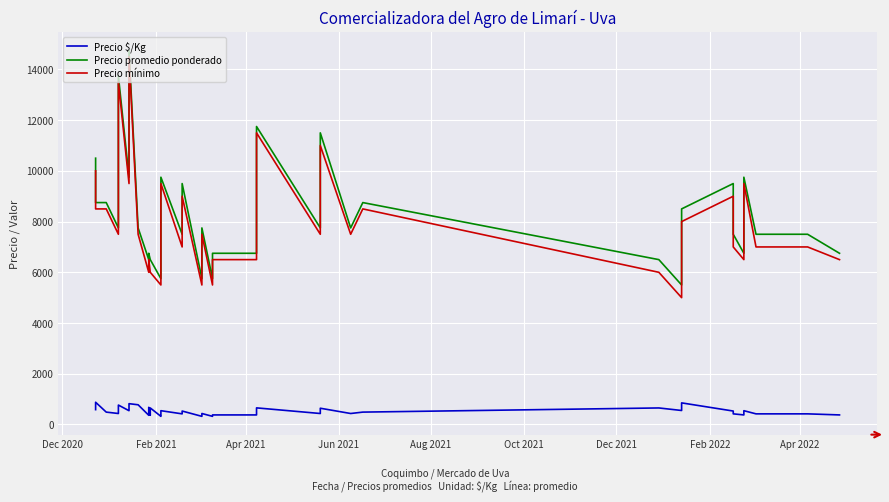

What is the value of the Precio promedio ponderado point at the 27th from the left?

11500